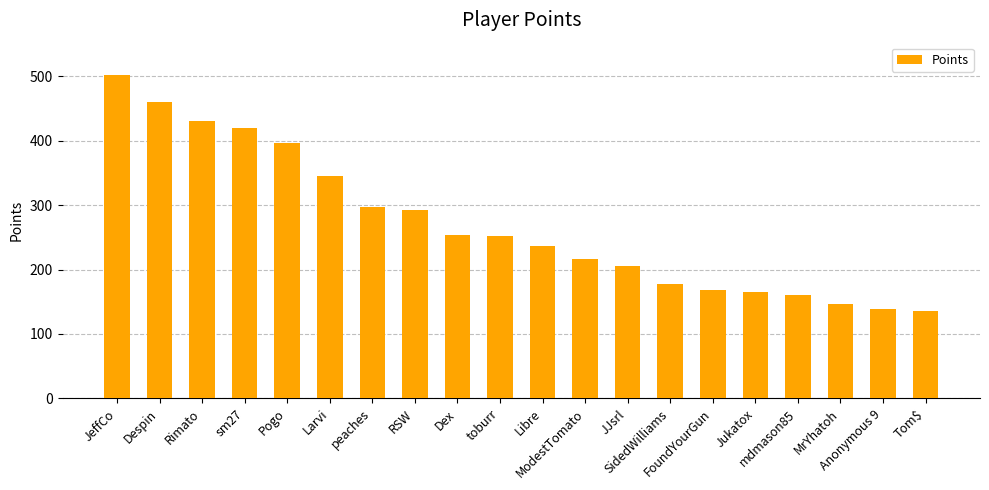

What is the minimum value shown in the chart?

135